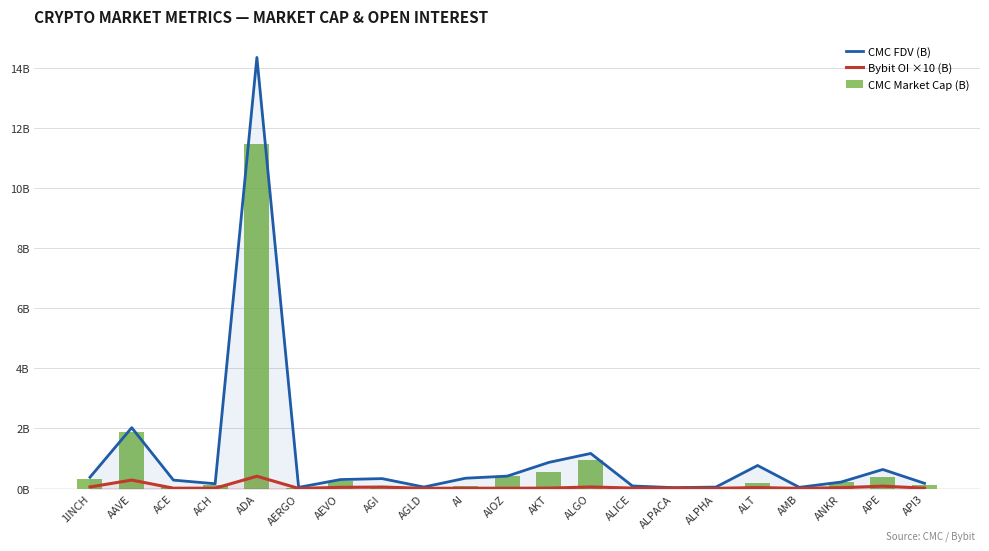

Which series changed the most between AGLD and AIOZ?

CMC FDV (B)